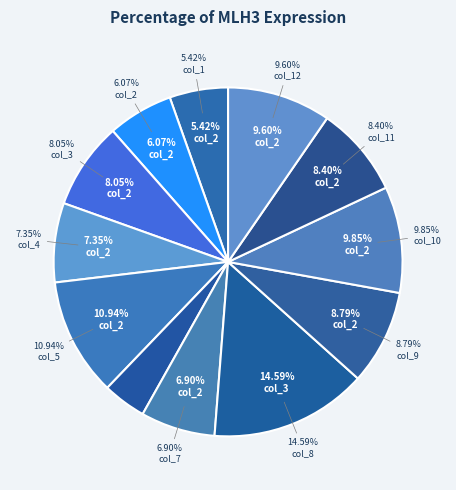

Does any single category account for the majority?

No